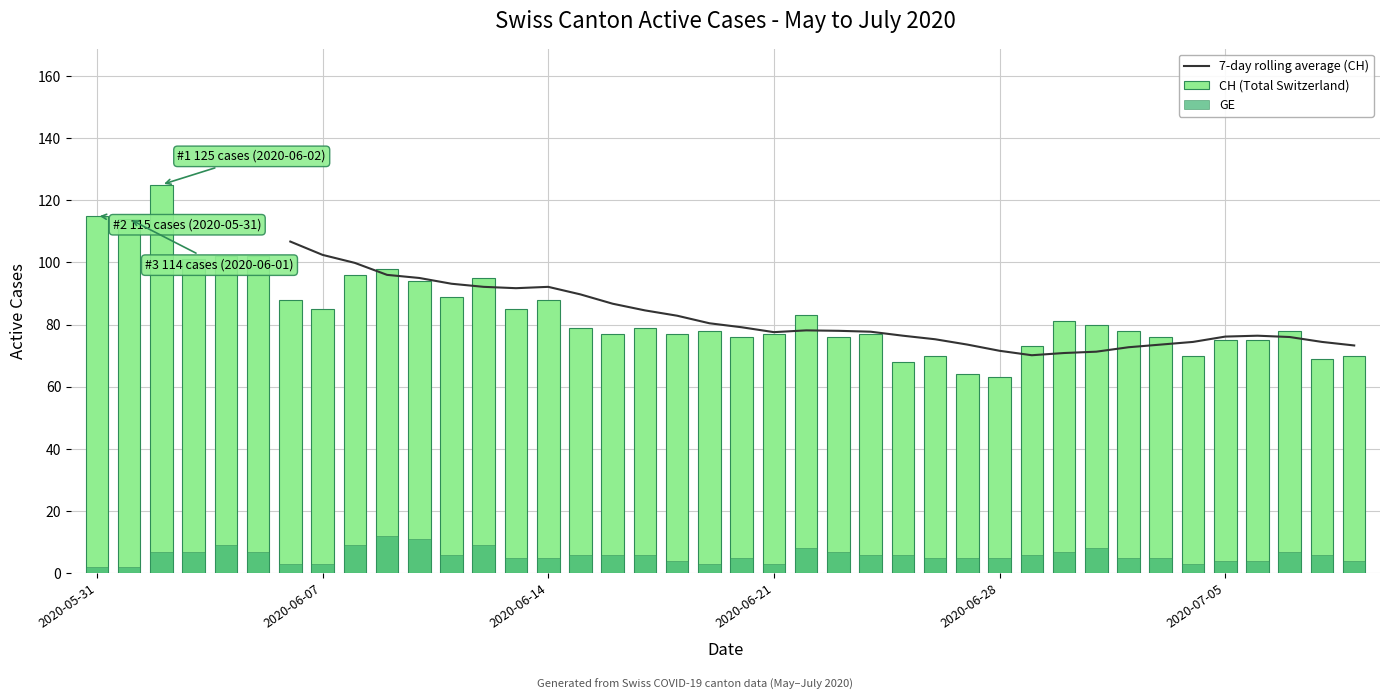

How many values in the CH (Total Switzerland) series are below 79?

20